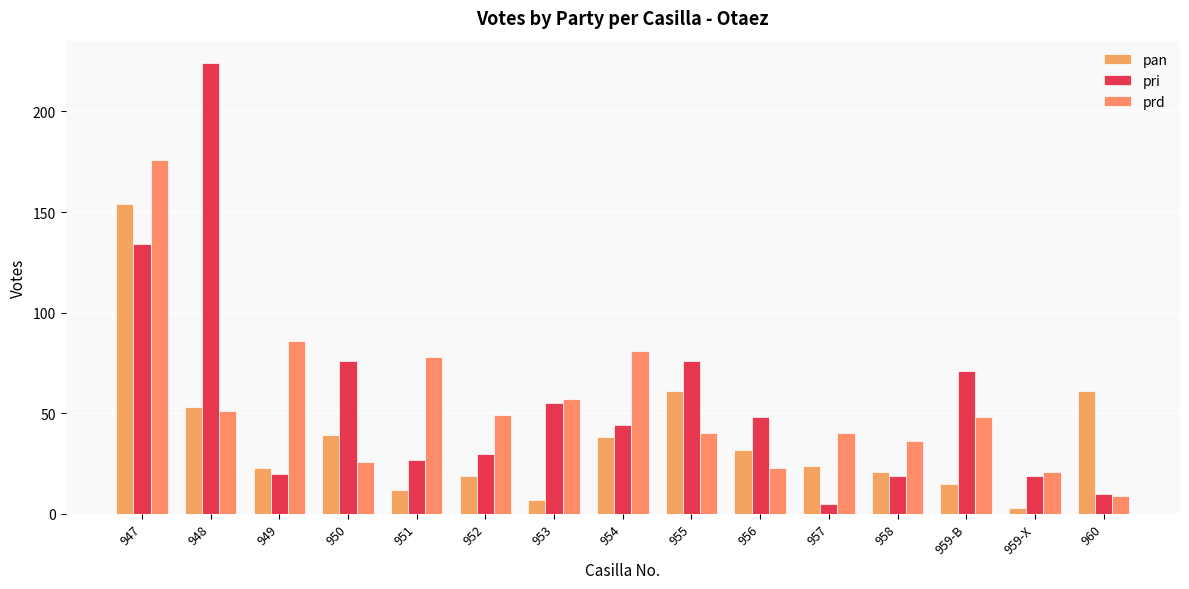

What position from the left is 956?

10